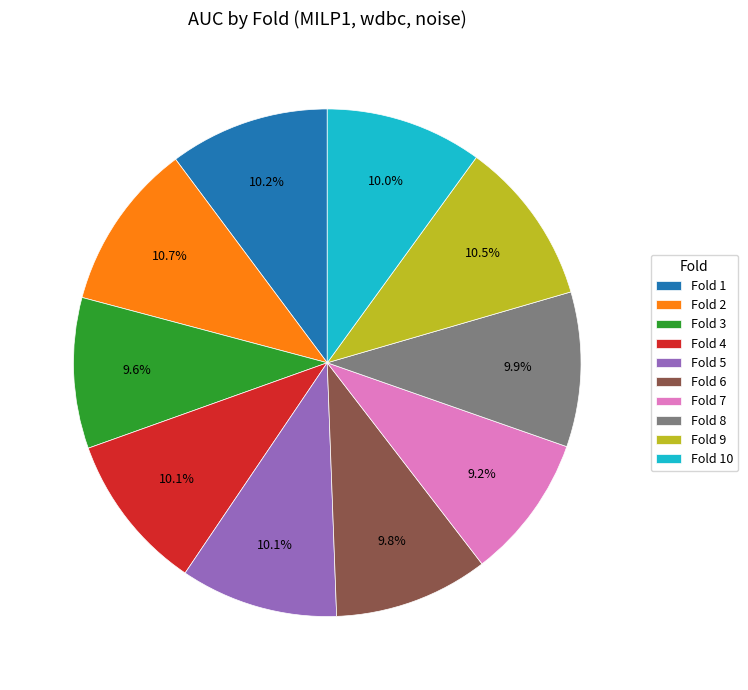

How much of the chart is everything except Fold 1?

89.8%